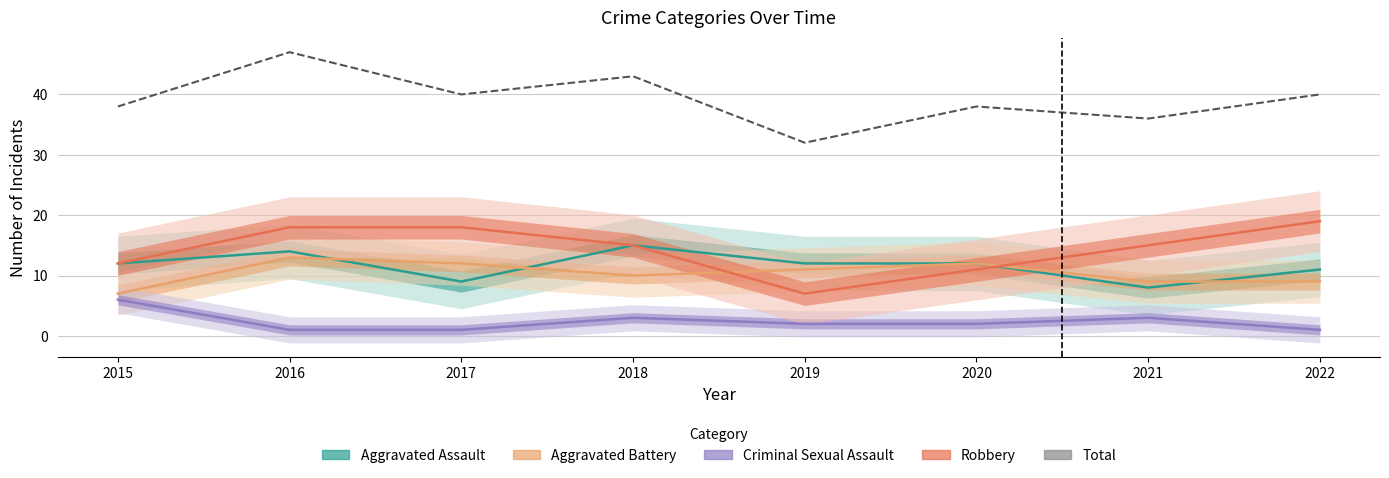

At 2017, list the series in order from smallest to largest.

Criminal Sexual Assault, Aggravated Assault, Aggravated Battery, Robbery, Total